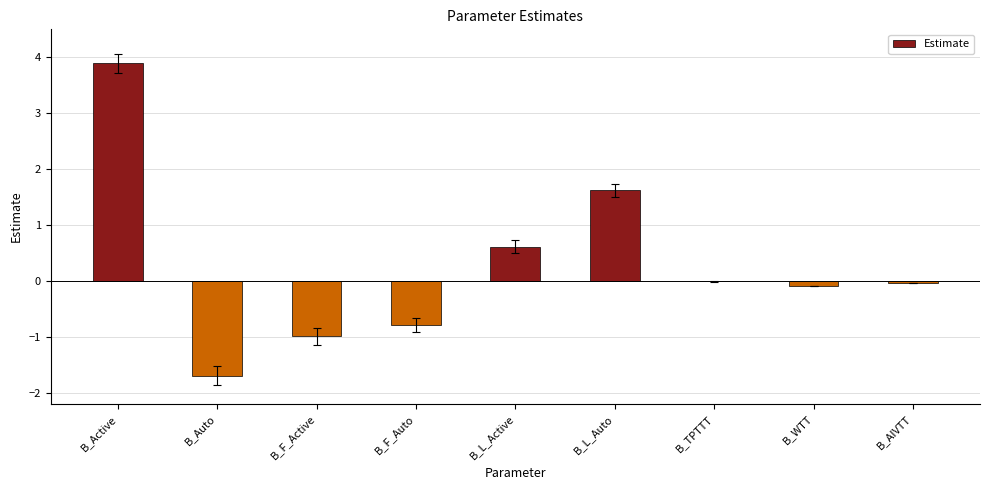

True or false: the data shows -0.0 at B_AIVTT.

True